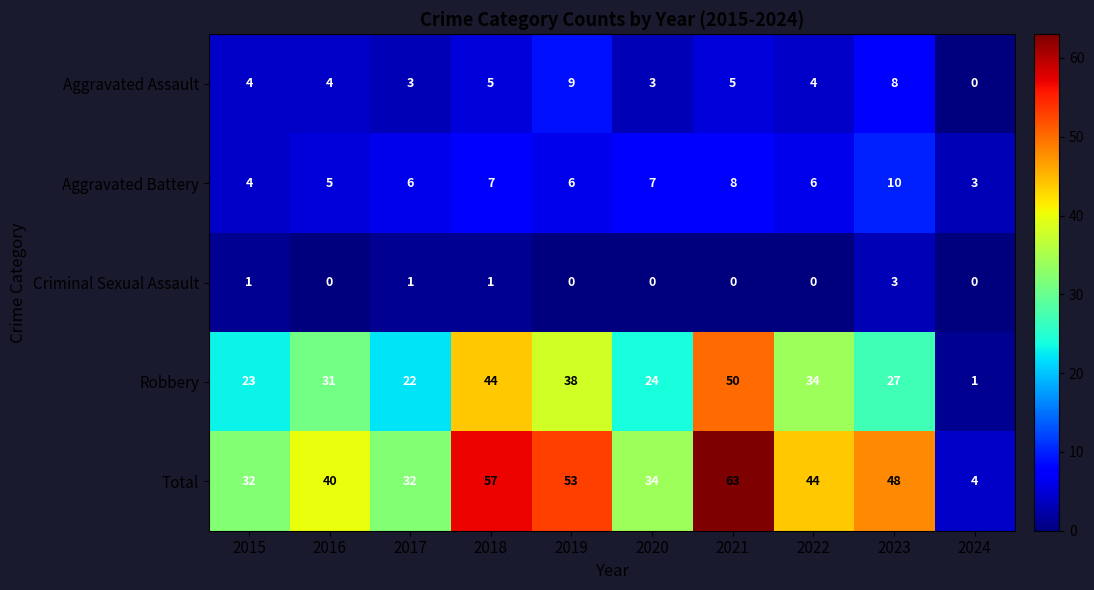

At which label does Total first exceed 44?

2018